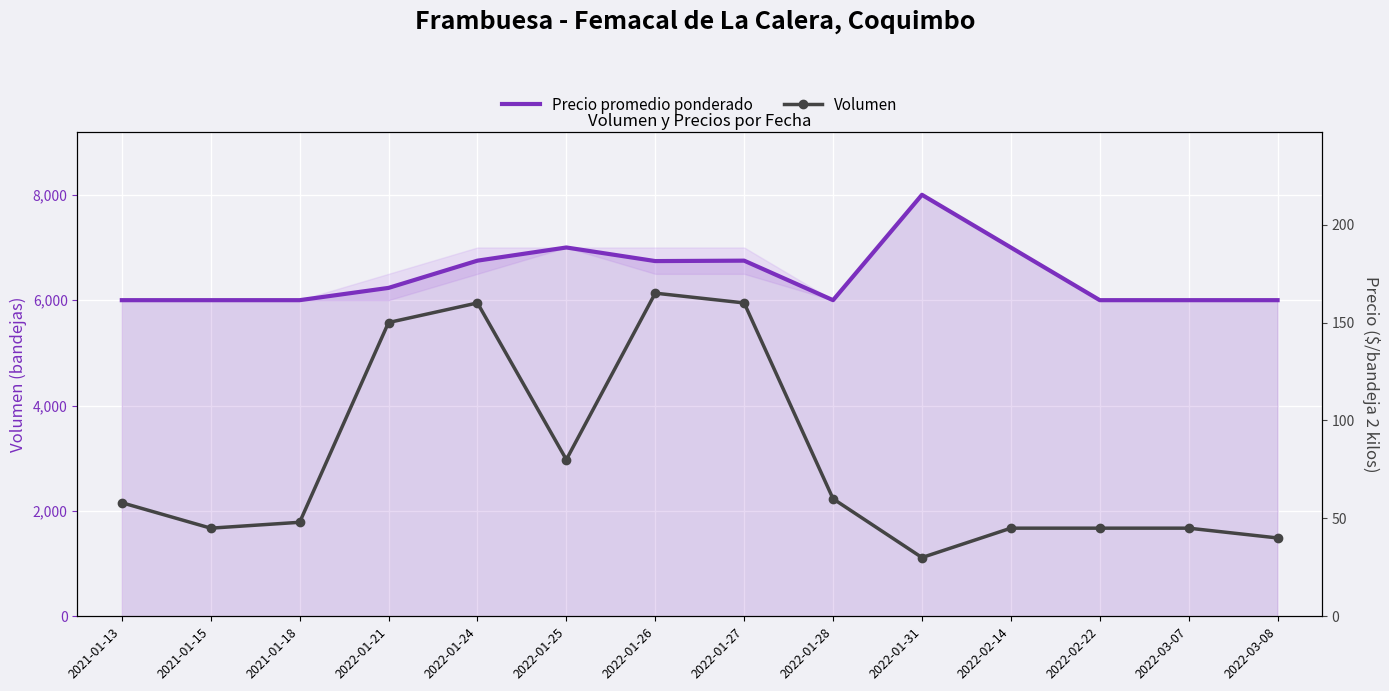

Which series has the widest spread of values?

Precio promedio ponderado